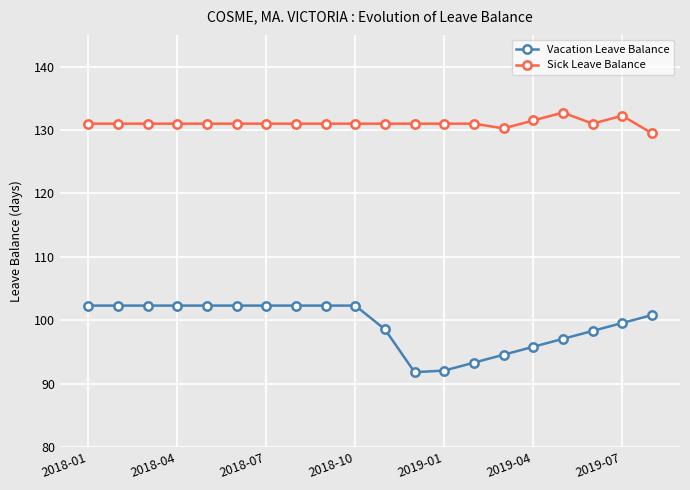

What is the value of the Sick Leave Balance point at the 9th from the left?

131.0